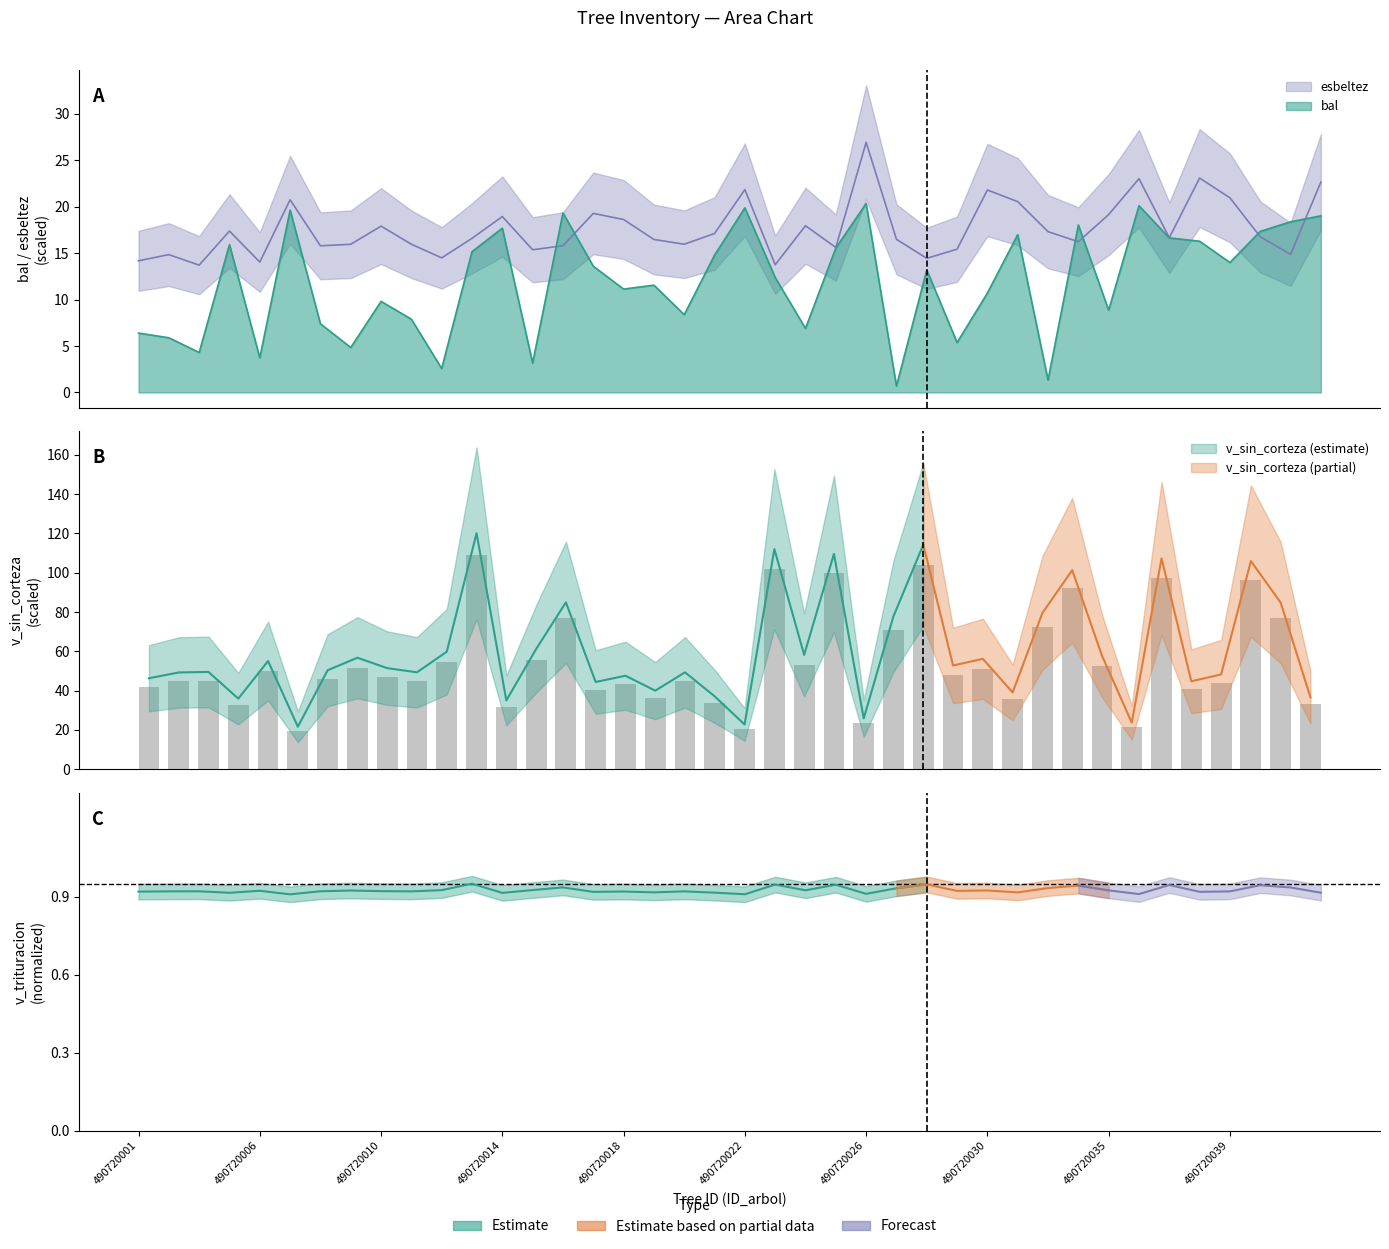

The esbeltez series shows 40.2 at 490720038. True or false?

False